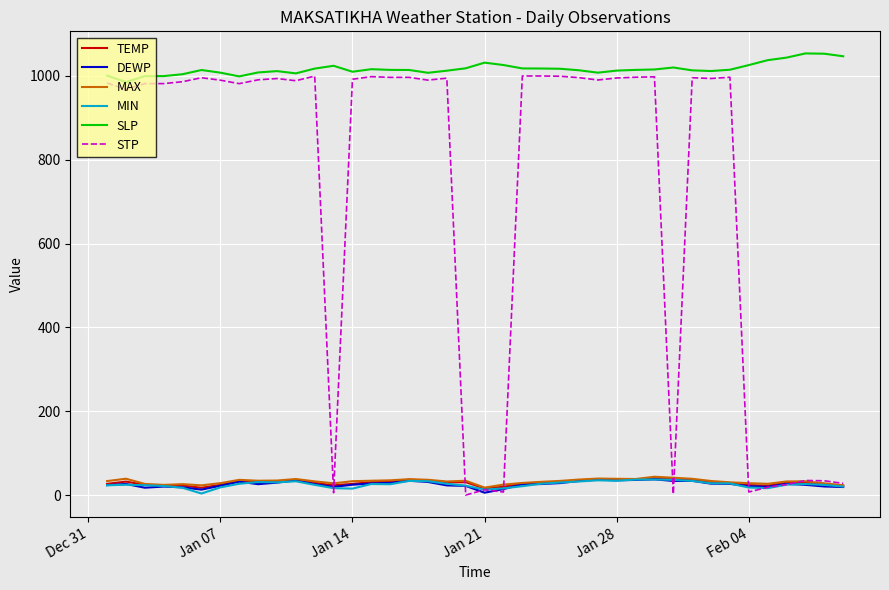

True or false: TEMP and SLP intersect in this chart.

False